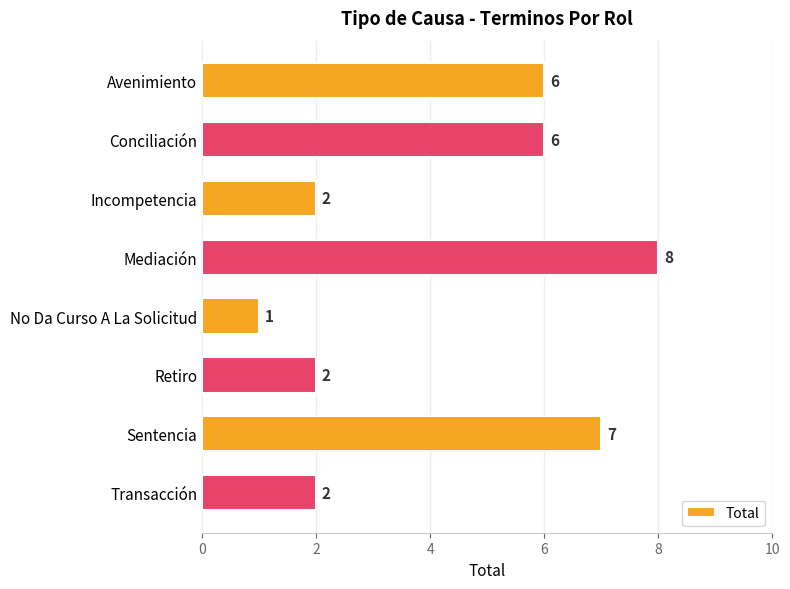

What is the average value?

4